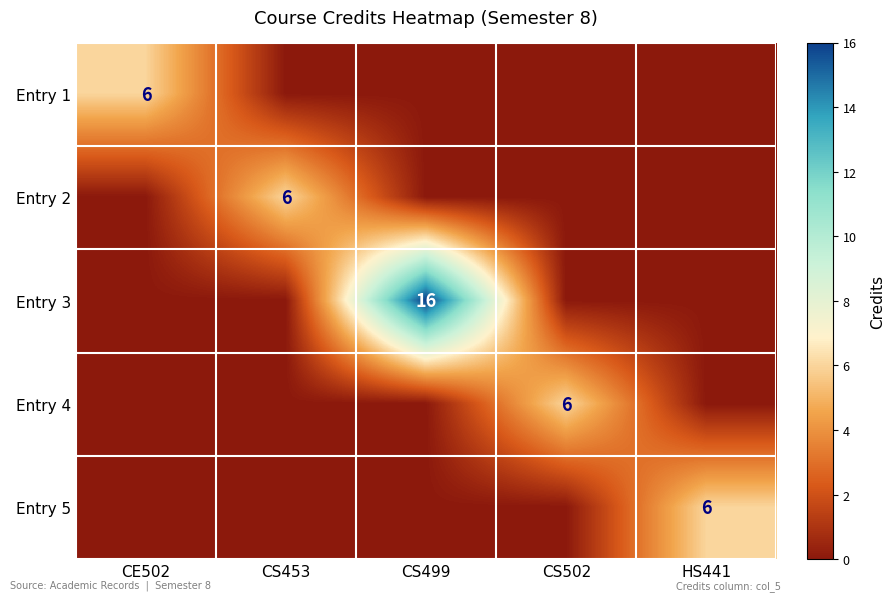

True or false: Entry 1 has a value of 6 at CE502.

True